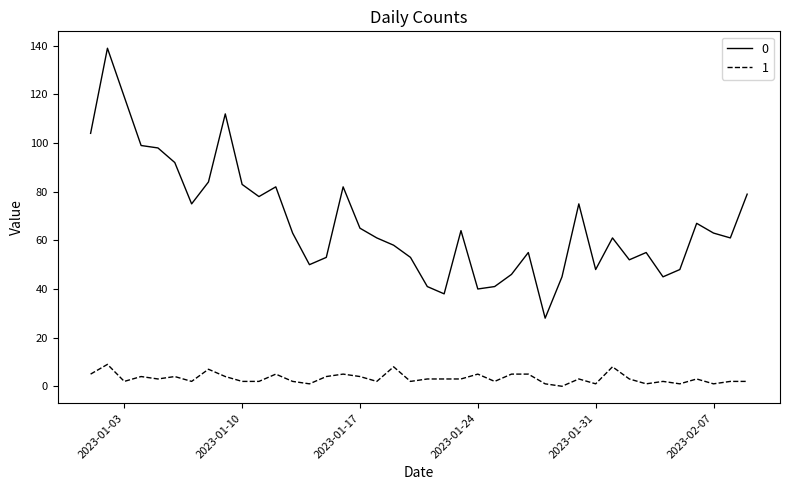

What is the greatest value displayed?

139